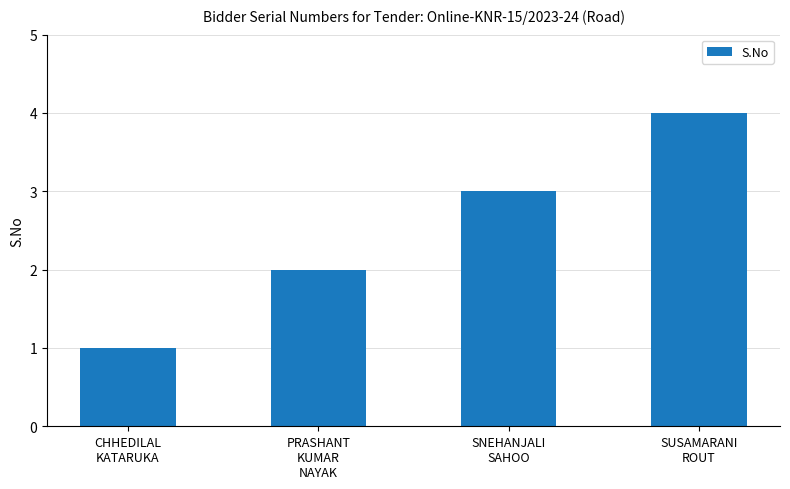

List the labels in order of value, largest first.

SUSAMARANI
ROUT, SNEHANJALI
SAHOO, PRASHANT
KUMAR
NAYAK, CHHEDILAL
KATARUKA